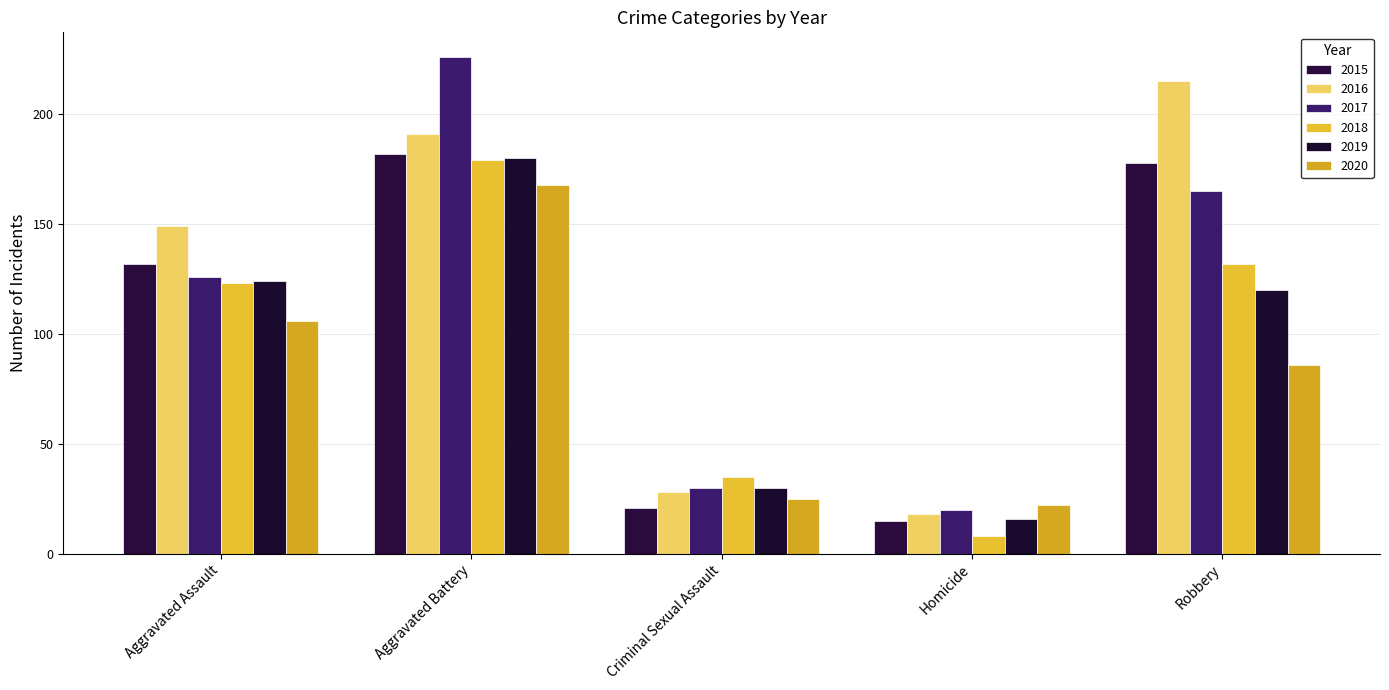

What is the label of the 3rd bar from the right?

Criminal Sexual Assault